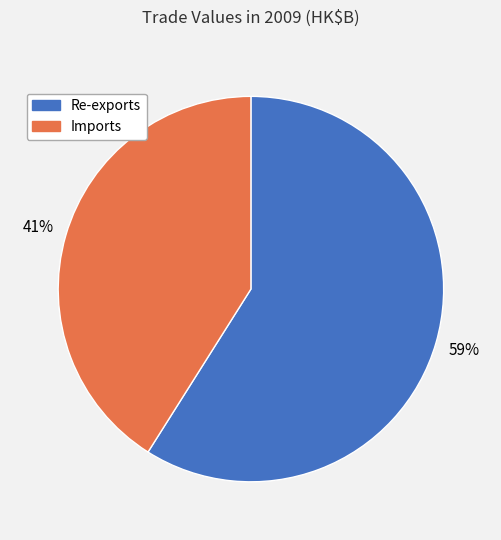

To the nearest percent, what is the combined percentage of Imports and Re-exports?

100%